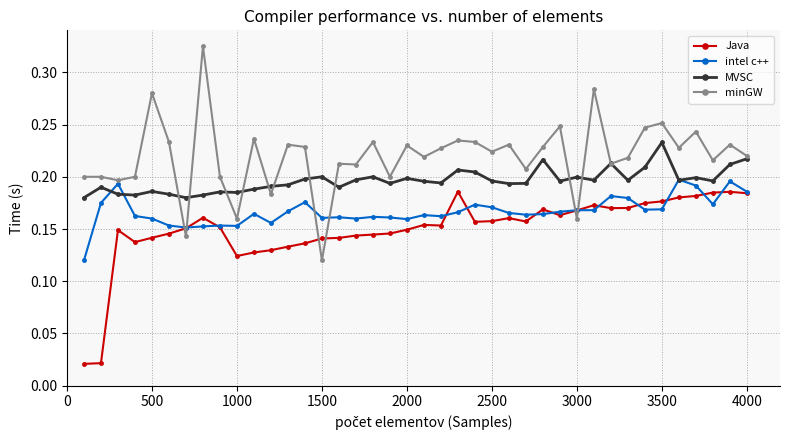

List the series in order of their overall mean, highest first.

minGW, MVSC, intel c++, Java